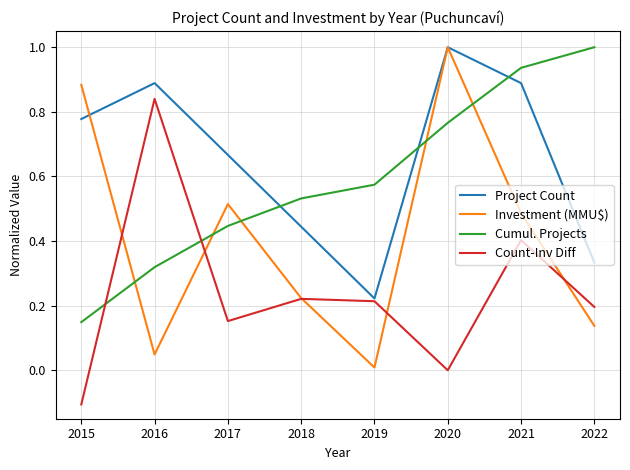

Is the value of Investment (MMU$) at 2022 greater than the value of Project Count at 2022?

No